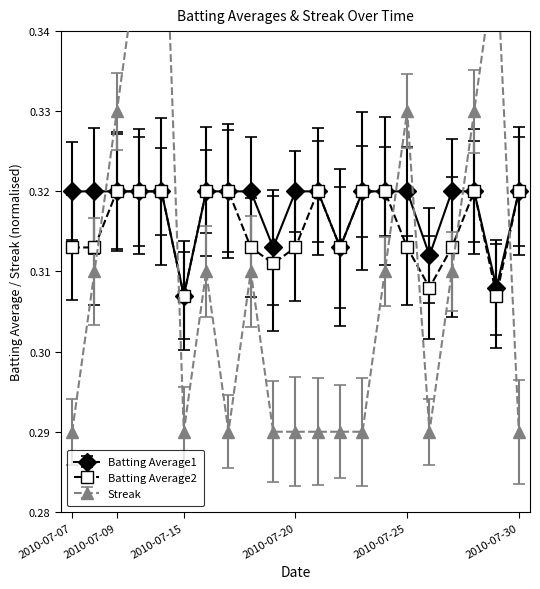

At 2010-07-23, list the series in order from largest to smallest.

Batting Average1, Batting Average2, Streak